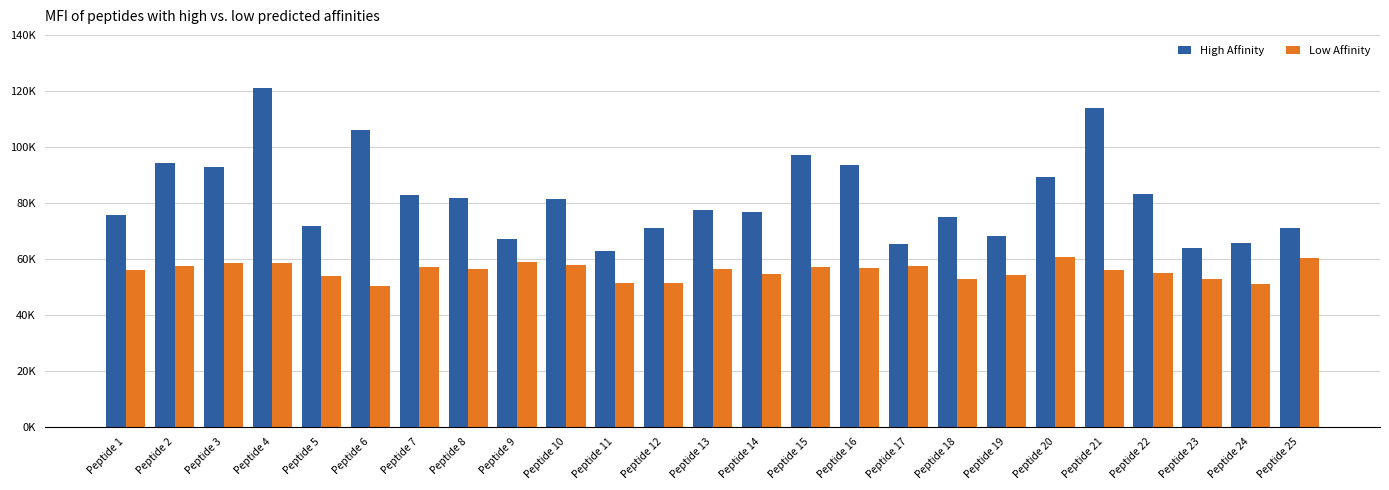

Where does the Low Affinity series first go above 56200?

Peptide 2